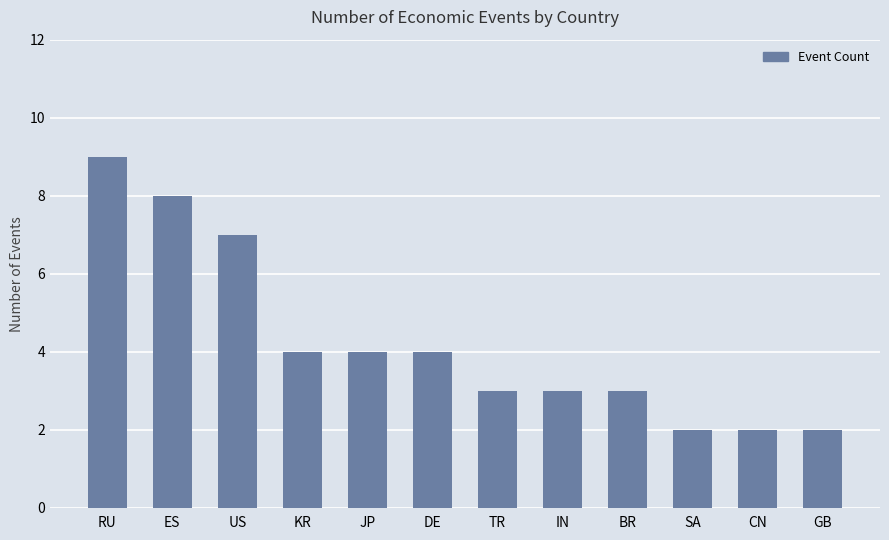

The chart shows a value of 1 at BR. True or false?

False